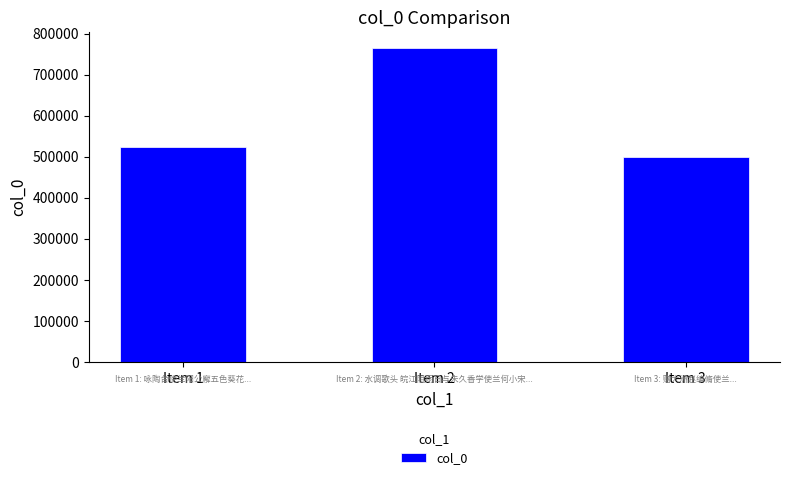

How many bars are there in total?

3